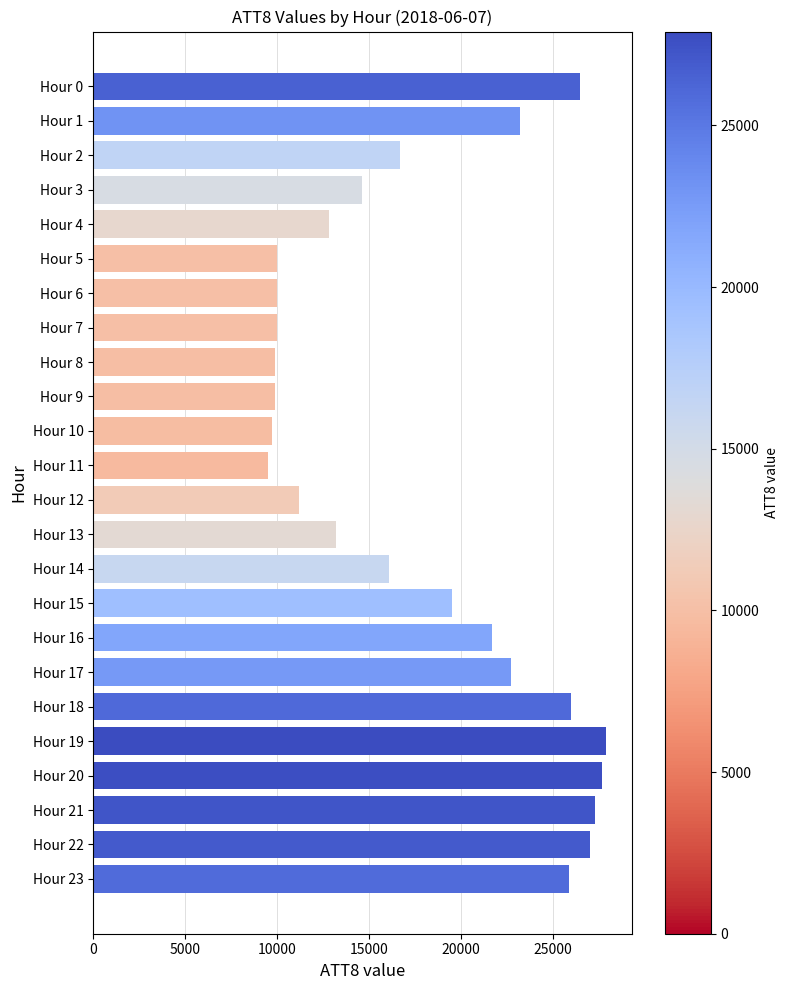

What is the sum of all values?

429000